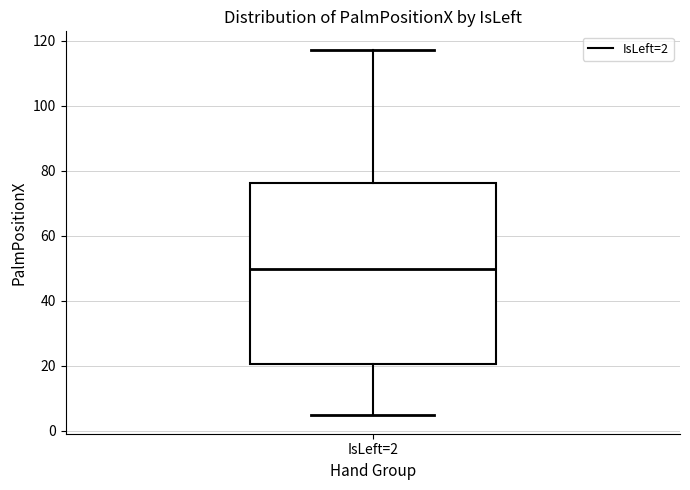

Read this box plot against the y-axis: the position of the median line, the range covered by the box, and the ends of both whiskers. The values are not printed on the chart, so give them approximately, as read against the axis.

median 50, box 20 to 76, whiskers 4 to 118